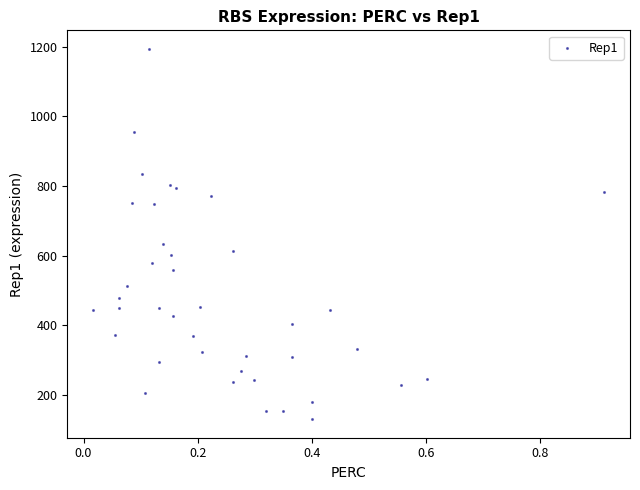

What is the range of Y values (max minus min)?

1065.1